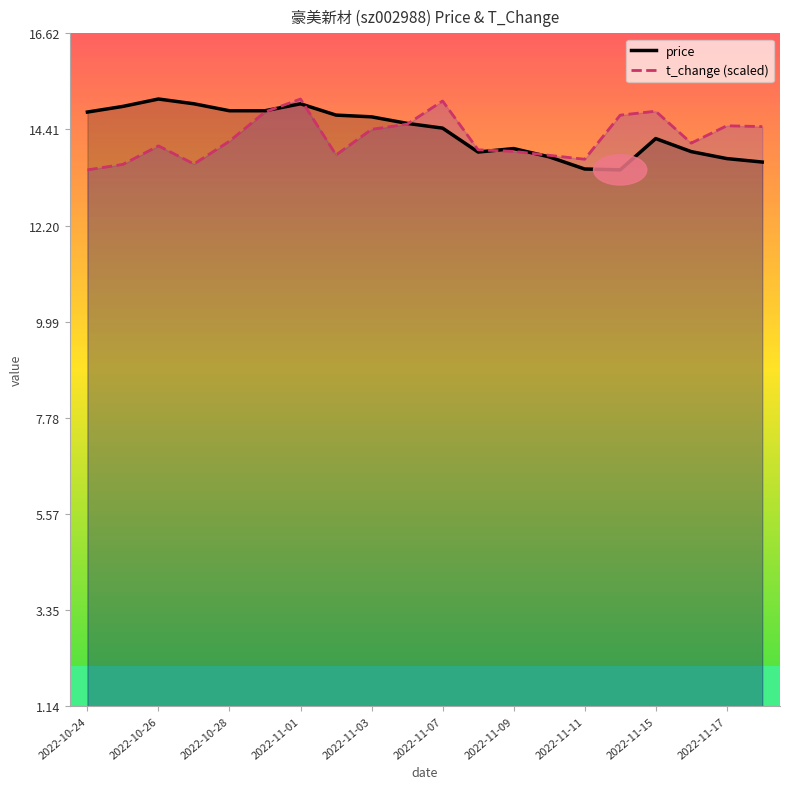

What is the minimum value for t_change (scaled)?

13.5